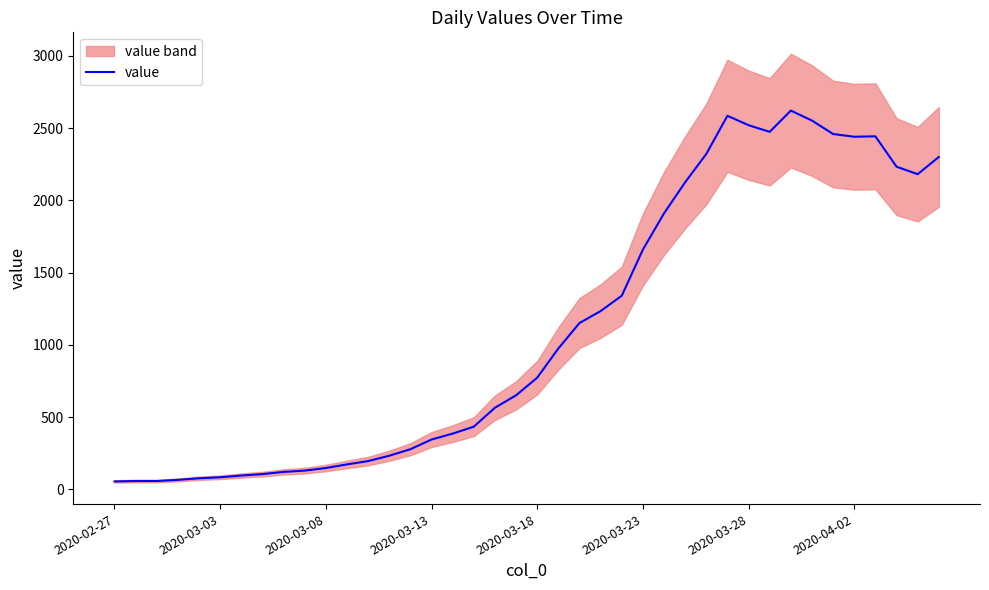

At which category does the chart reach its minimum across all series?

2020-02-27